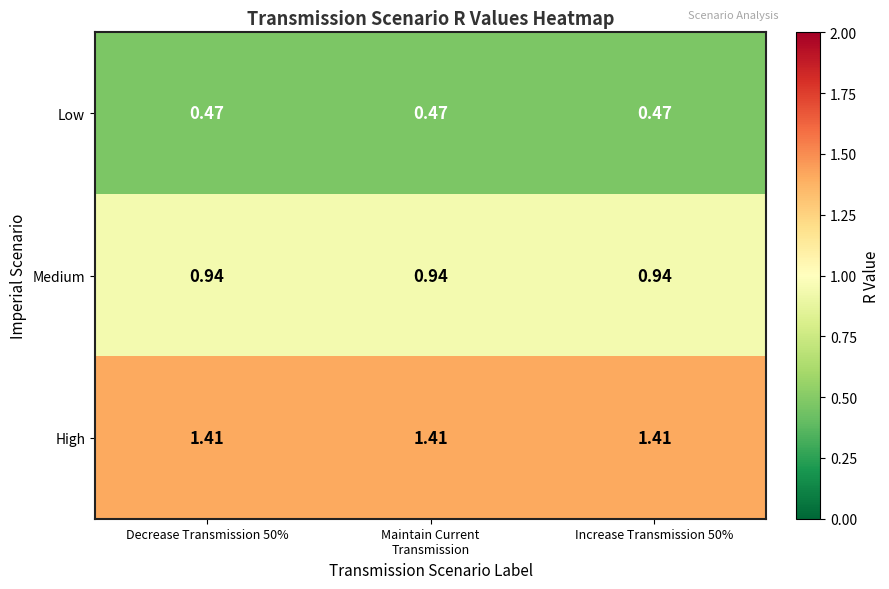

At how many categories does at least one series exceed 0?

3